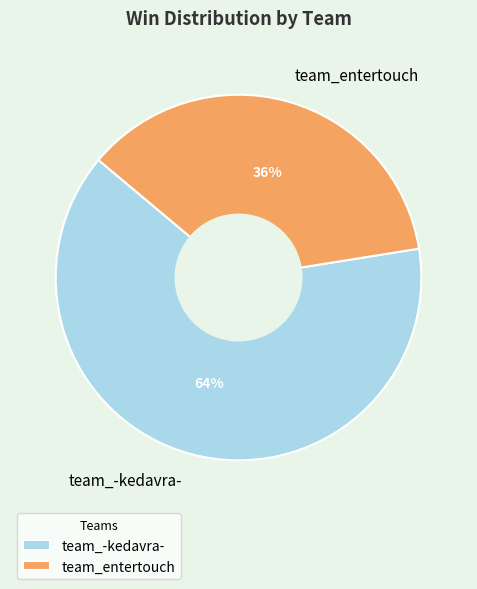

Which category accounts for the majority?

team_-kedavra-